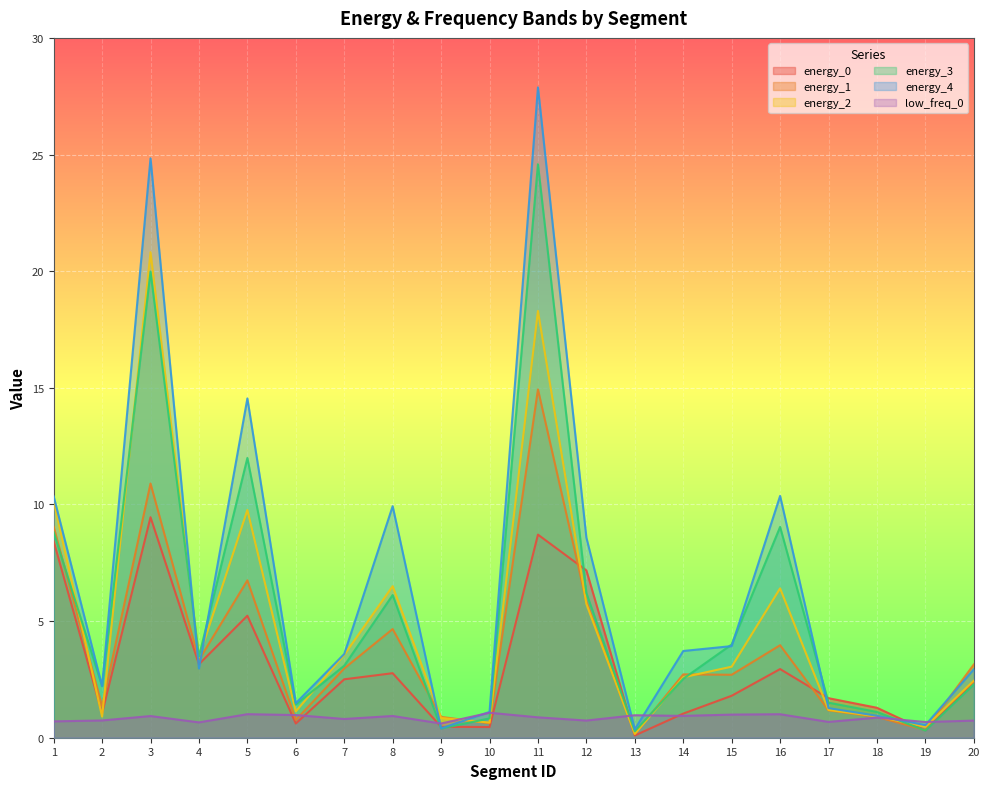

Reading right to left, transcribe all the data shown in this chart.

energy_0: 2.4	0.3	1.3	1.7	2.9	1.8	1.0	0.1	7.2	8.7	0.5	0.5	2.8	2.5	0.6	5.2	3.2	9.5	1.1	8.4
energy_1: 3.1	0.3	0.9	1.2	4.0	2.7	2.7	0.2	5.8	14.9	0.6	0.9	4.7	3.0	0.8	6.7	3.3	10.9	1.3	9.0
energy_2: 2.4	0.5	0.9	1.2	6.4	3.0	2.6	0.2	5.7	18.3	0.6	0.8	6.5	3.6	1.1	9.8	3.4	20.8	0.9	10.1
energy_3: 2.3	0.3	1.1	1.5	9.0	4.0	2.5	0.3	6.2	24.6	0.8	0.4	6.1	3.1	1.4	12.0	3.5	20.0	2.2	8.8
energy_4: 2.9	0.5	0.9	1.3	10.4	3.9	3.7	0.4	8.6	27.9	1.1	0.4	9.9	3.6	1.5	14.5	3.0	24.8	2.2	10.3
low_freq_0: 0.7	0.7	0.9	0.7	1.0	1.0	0.9	1.0	0.7	0.9	1.1	0.6	0.9	0.8	1.0	1.0	0.7	0.9	0.7	0.7